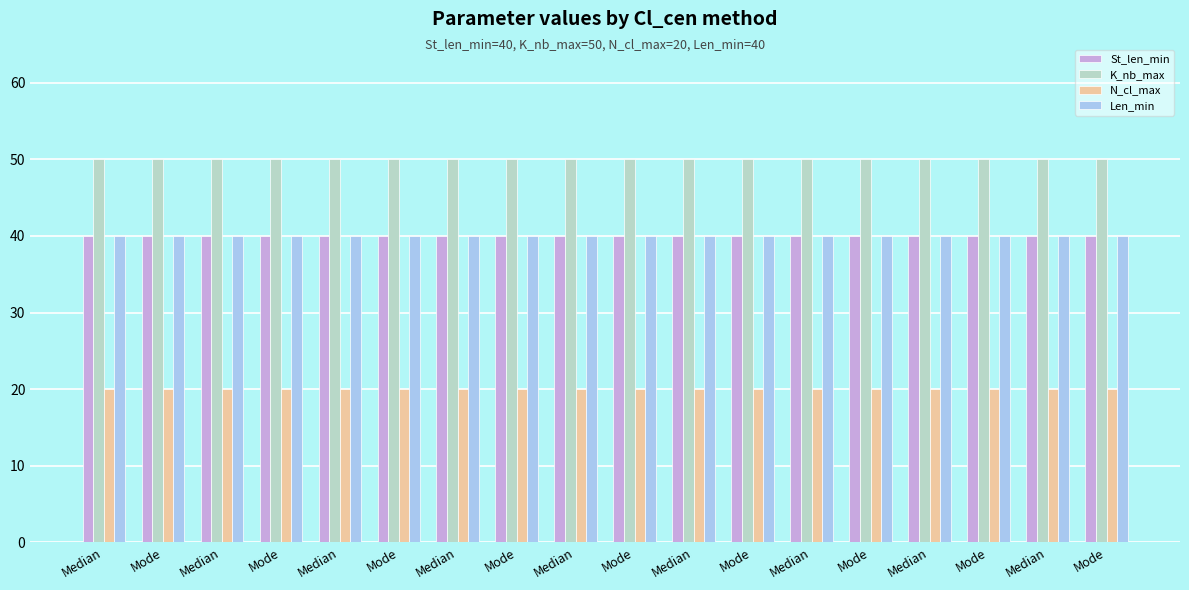

At how many categories does at least one series exceed 47?

18